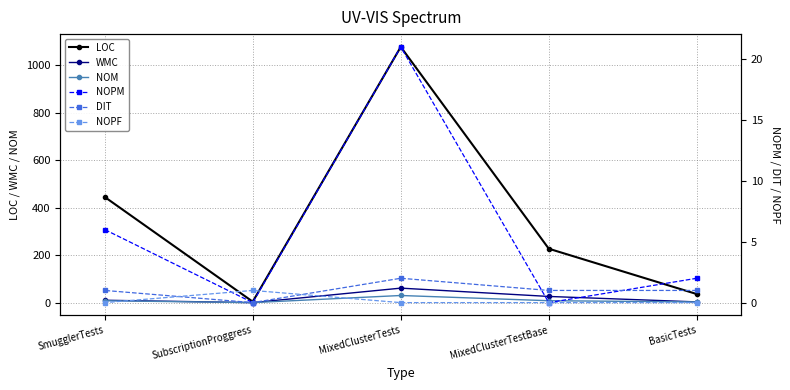

Which series changed the most between BasicTests and MixedClusterTests?

LOC